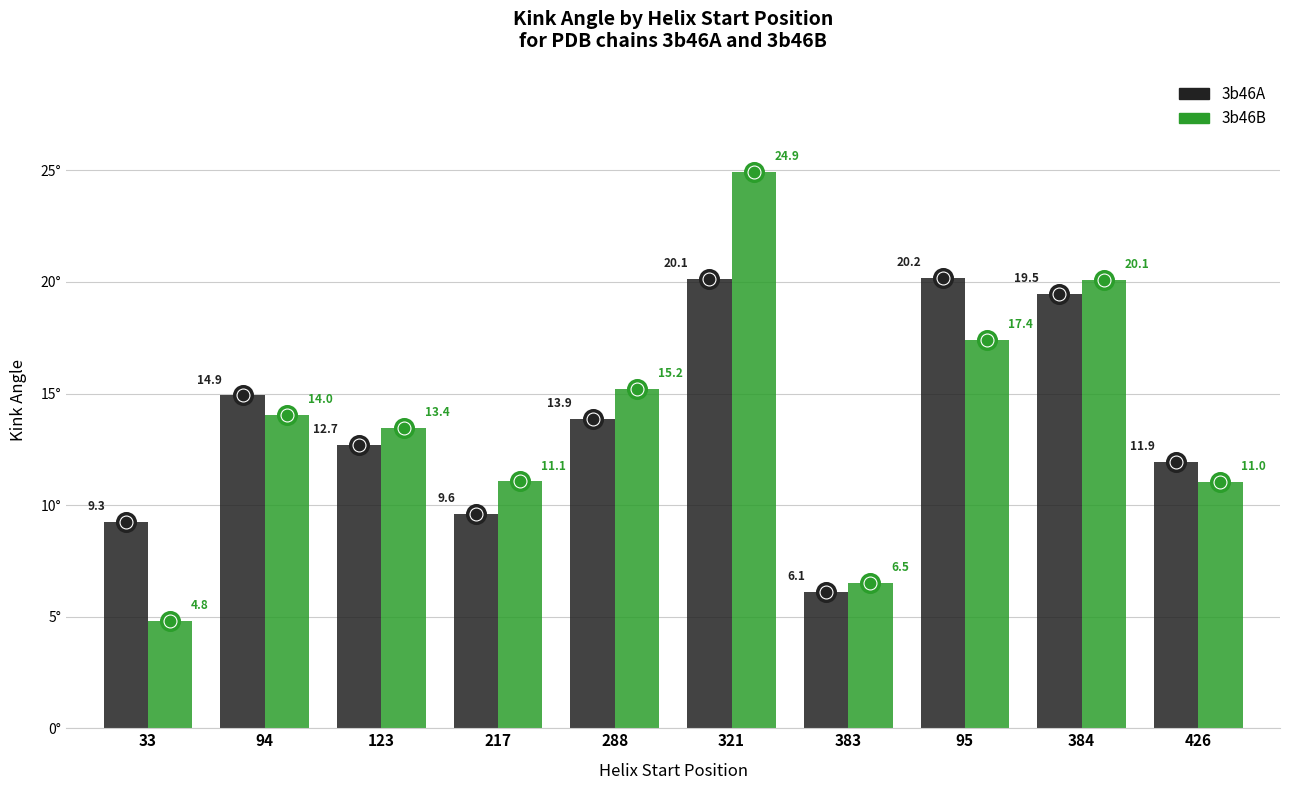

What are all the series names shown in the legend?

3b46A, 3b46B